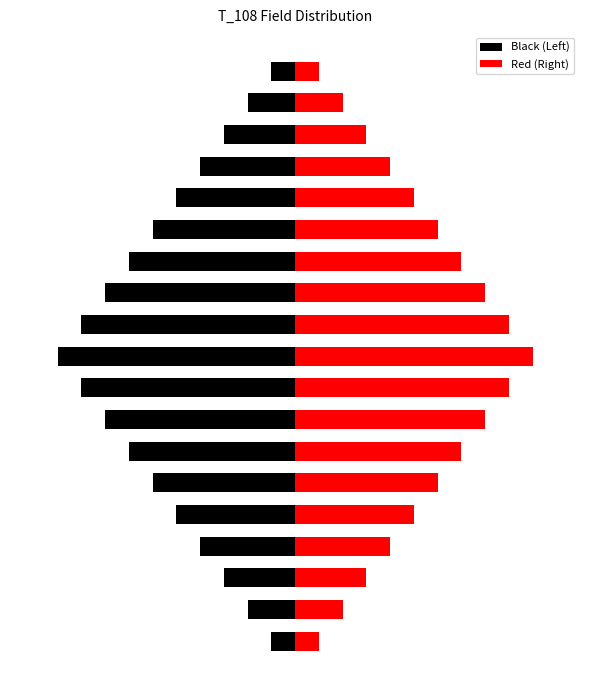

List the series in order of their overall mean, lowest first.

Black (Left), Red (Right)